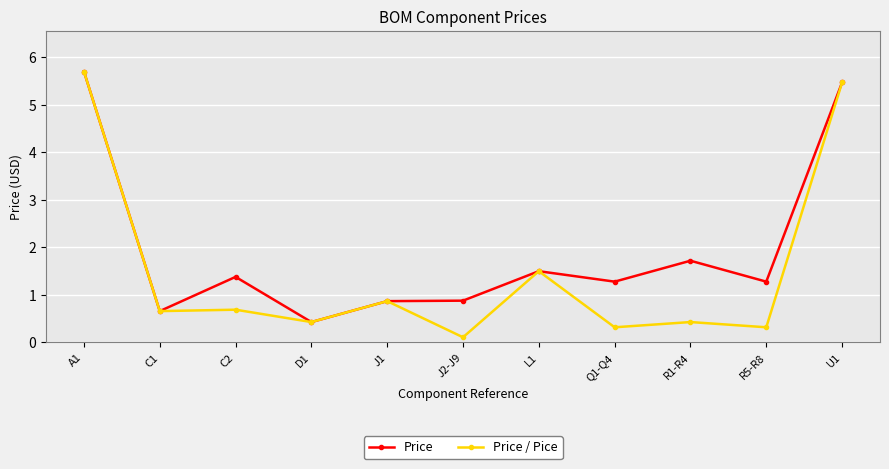

How many lines are shown in the chart?

2